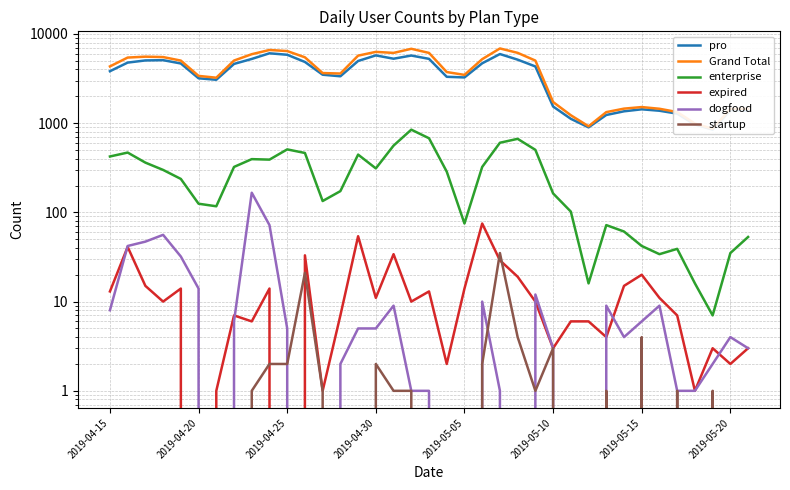

True or false: expired and Grand Total intersect in this chart.

False